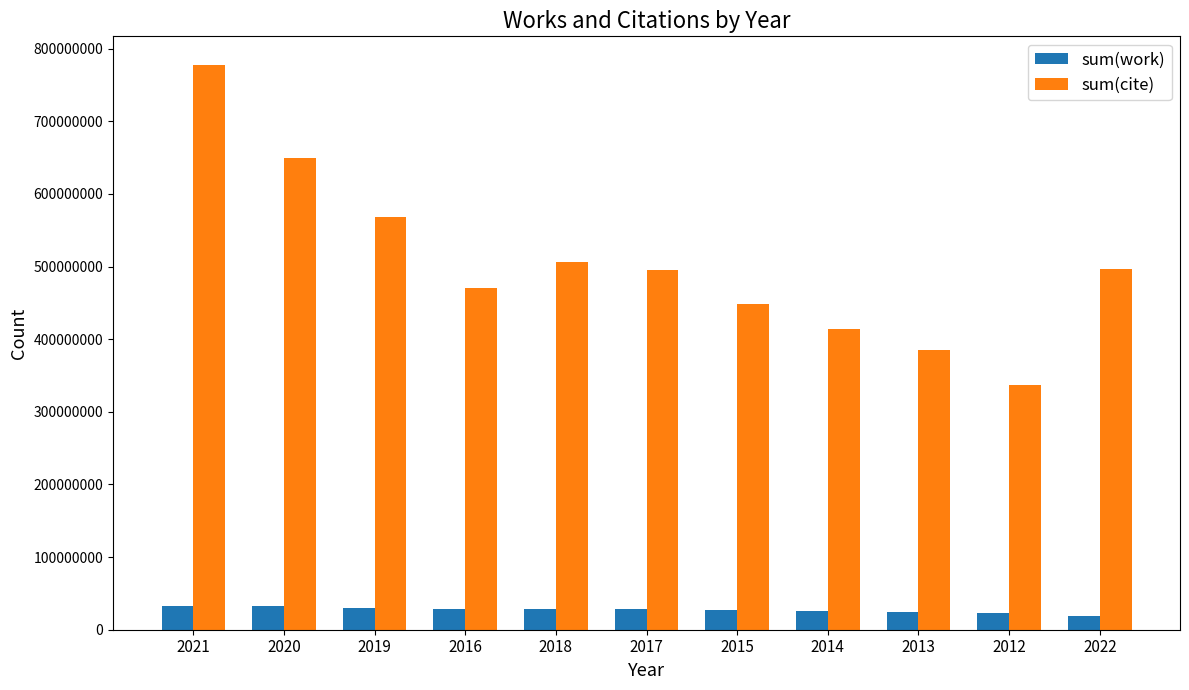

What is the sum of all sum(cite) values?

5547366439